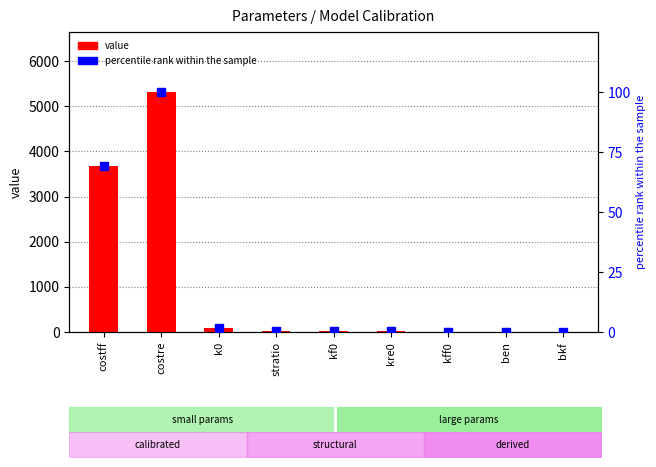

At how many categories does at least one series exceed 4758?

1